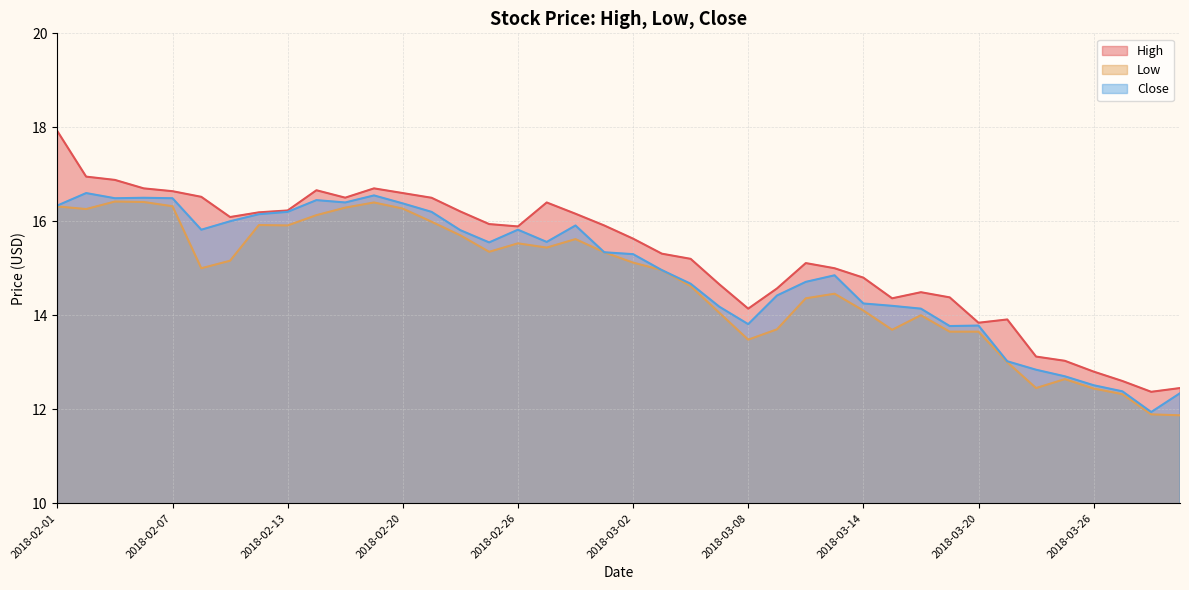

At which category is the sum across all series the highest?

2018-02-01